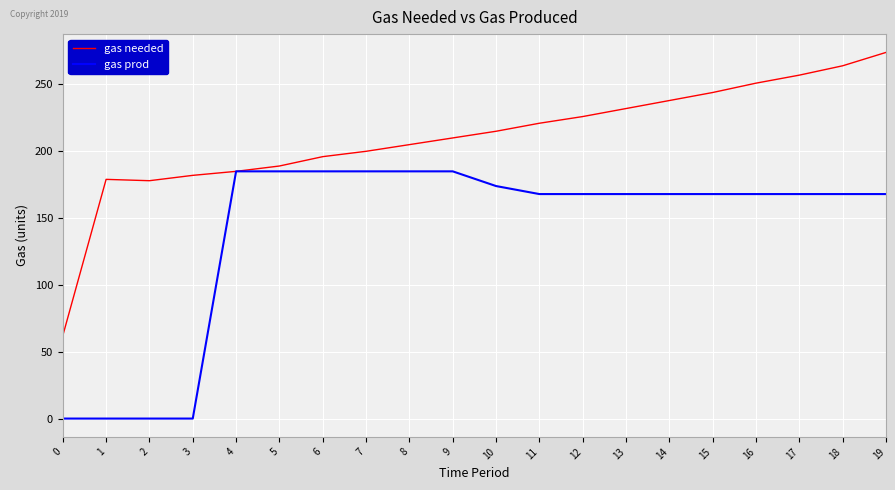

List the series in order of their overall mean, lowest first.

gas prod, gas needed